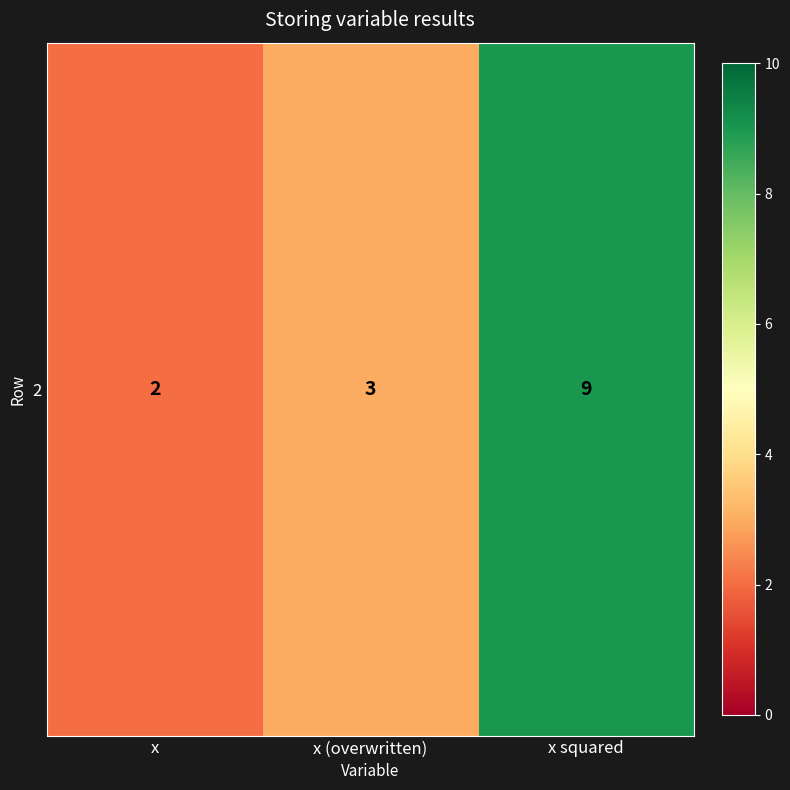

What is the sum of all values?

14